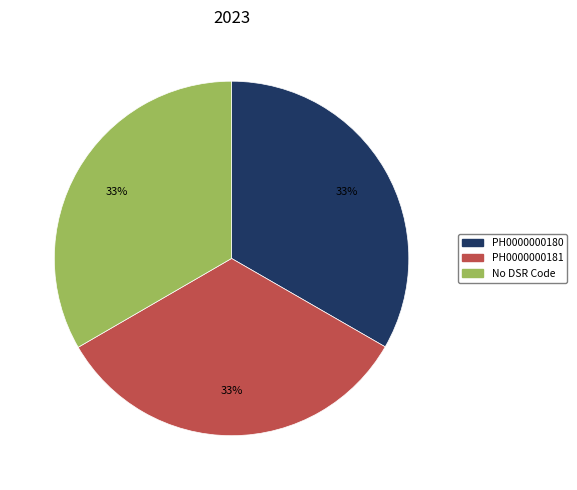

True or false: No DSR Code accounts for 33% of the total.

True